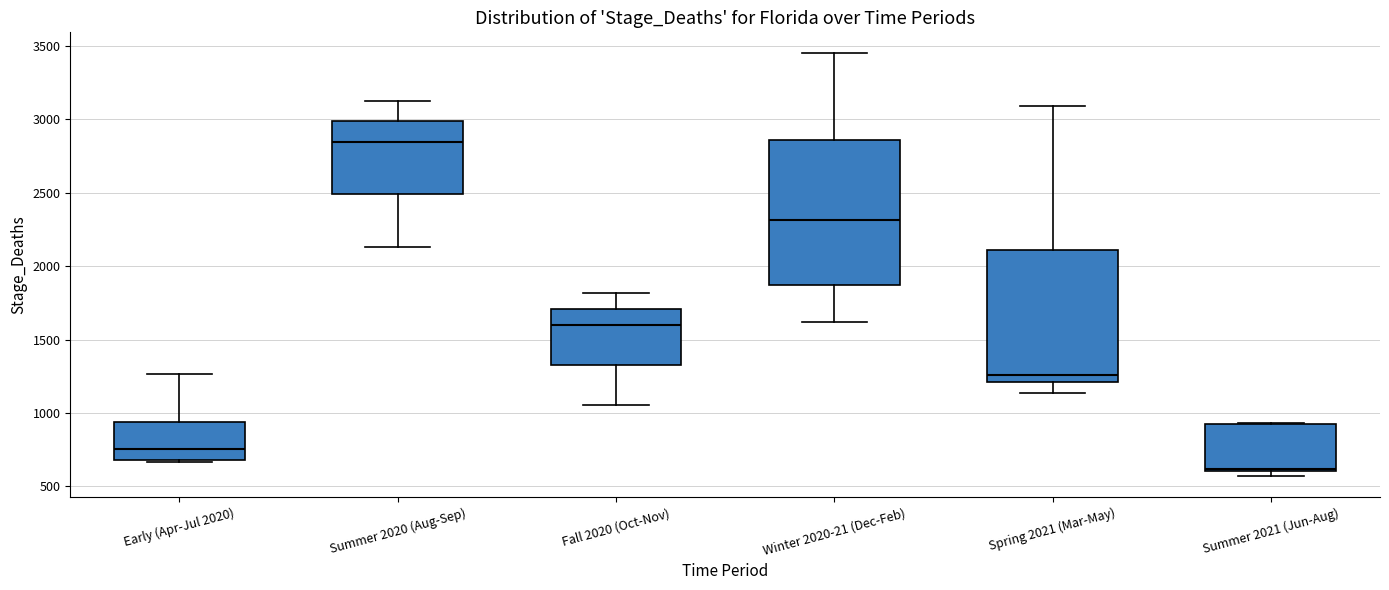

Reading left to right, read every box against the y-axis: the position of its median line, the range the box covers, and the ends of its whiskers. The values are not printed on the chart, so give them approximately, as read against the axis.

Early (Apr-Jul 2020): median 750, box 700 to 950, whiskers 650 to 1250
Summer 2020 (Aug-Sep): median 2850, box 2500 to 3000, whiskers 2150 to 3150
Fall 2020 (Oct-Nov): median 1600, box 1350 to 1700, whiskers 1050 to 1800
Winter 2020-21 (Dec-Feb): median 2300, box 1850 to 2850, whiskers 1600 to 3450
Spring 2021 (Mar-May): median 1250, box 1200 to 2100, whiskers 1150 to 3100
Summer 2021 (Jun-Aug): median 600, box 600 to 900, whiskers 550 to 950